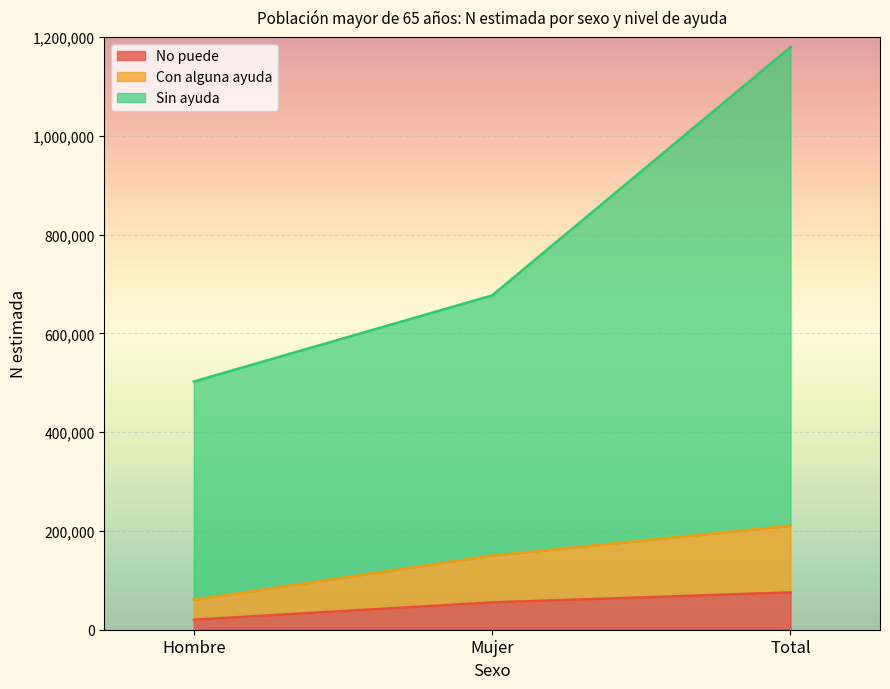

How many data points does each series have?

3